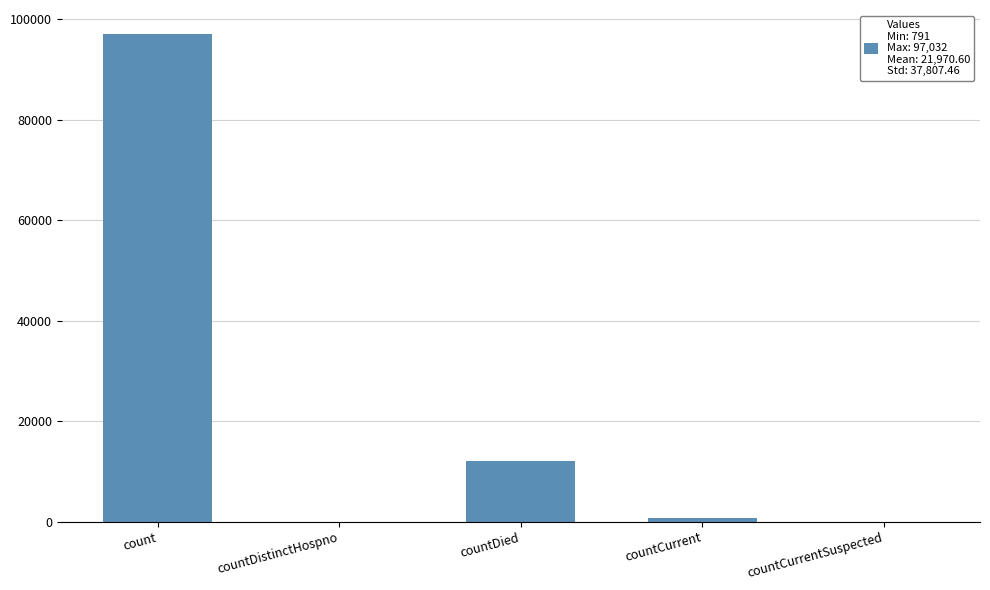

At which label is the value closest to 48516?

countDied